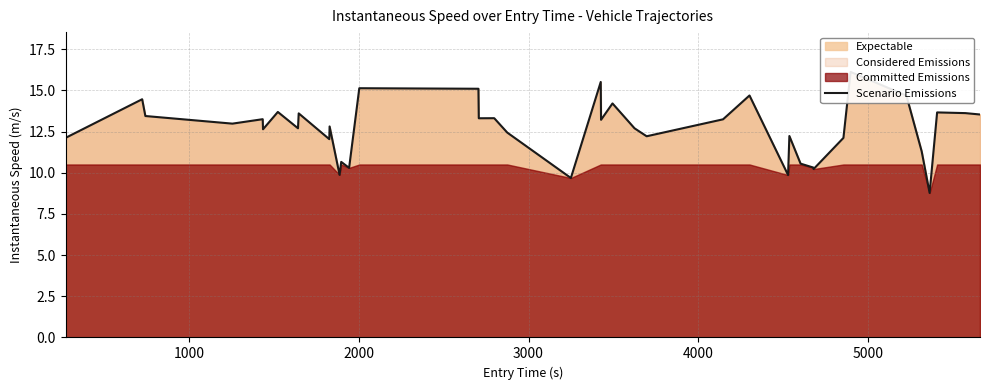

True or false: the data has more than 0 interior local peaks.

True